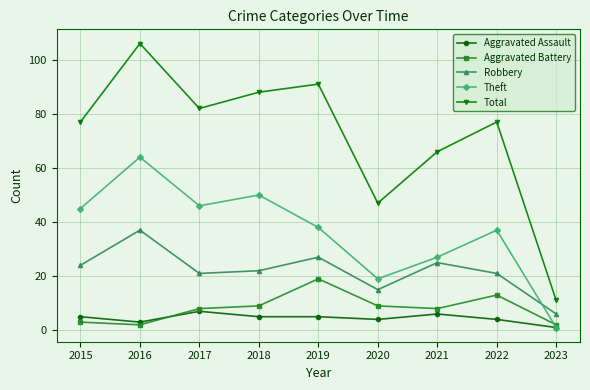

How many data points does each series have?

9